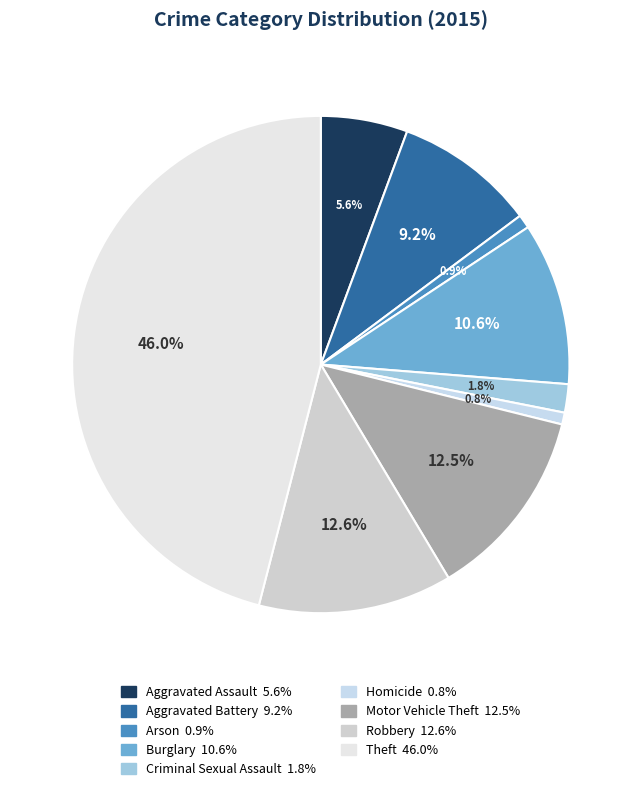

Is there a majority slice in this chart?

No